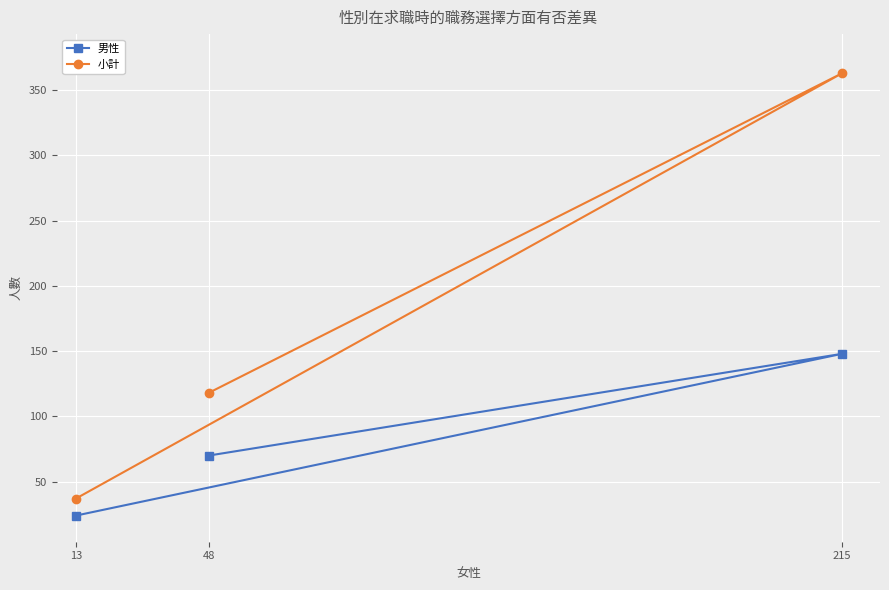

True or false: 小計 has a value of 14 at 13.

False